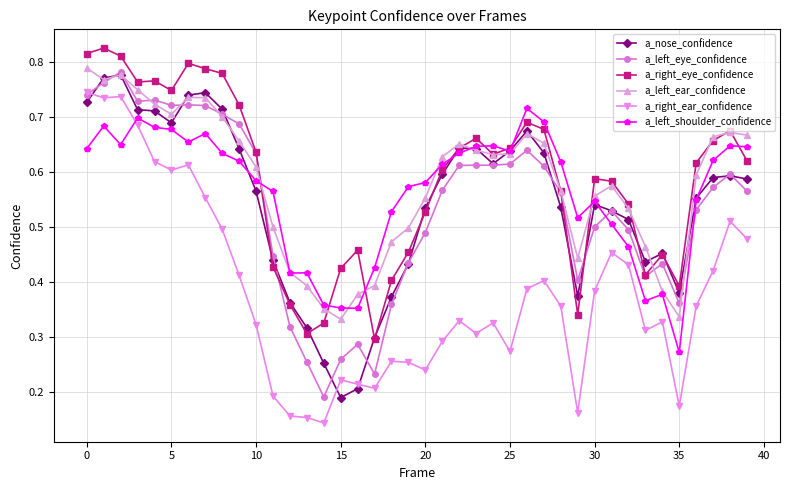

Count the a_right_eye_confidence values in the range 0 to 1.

40